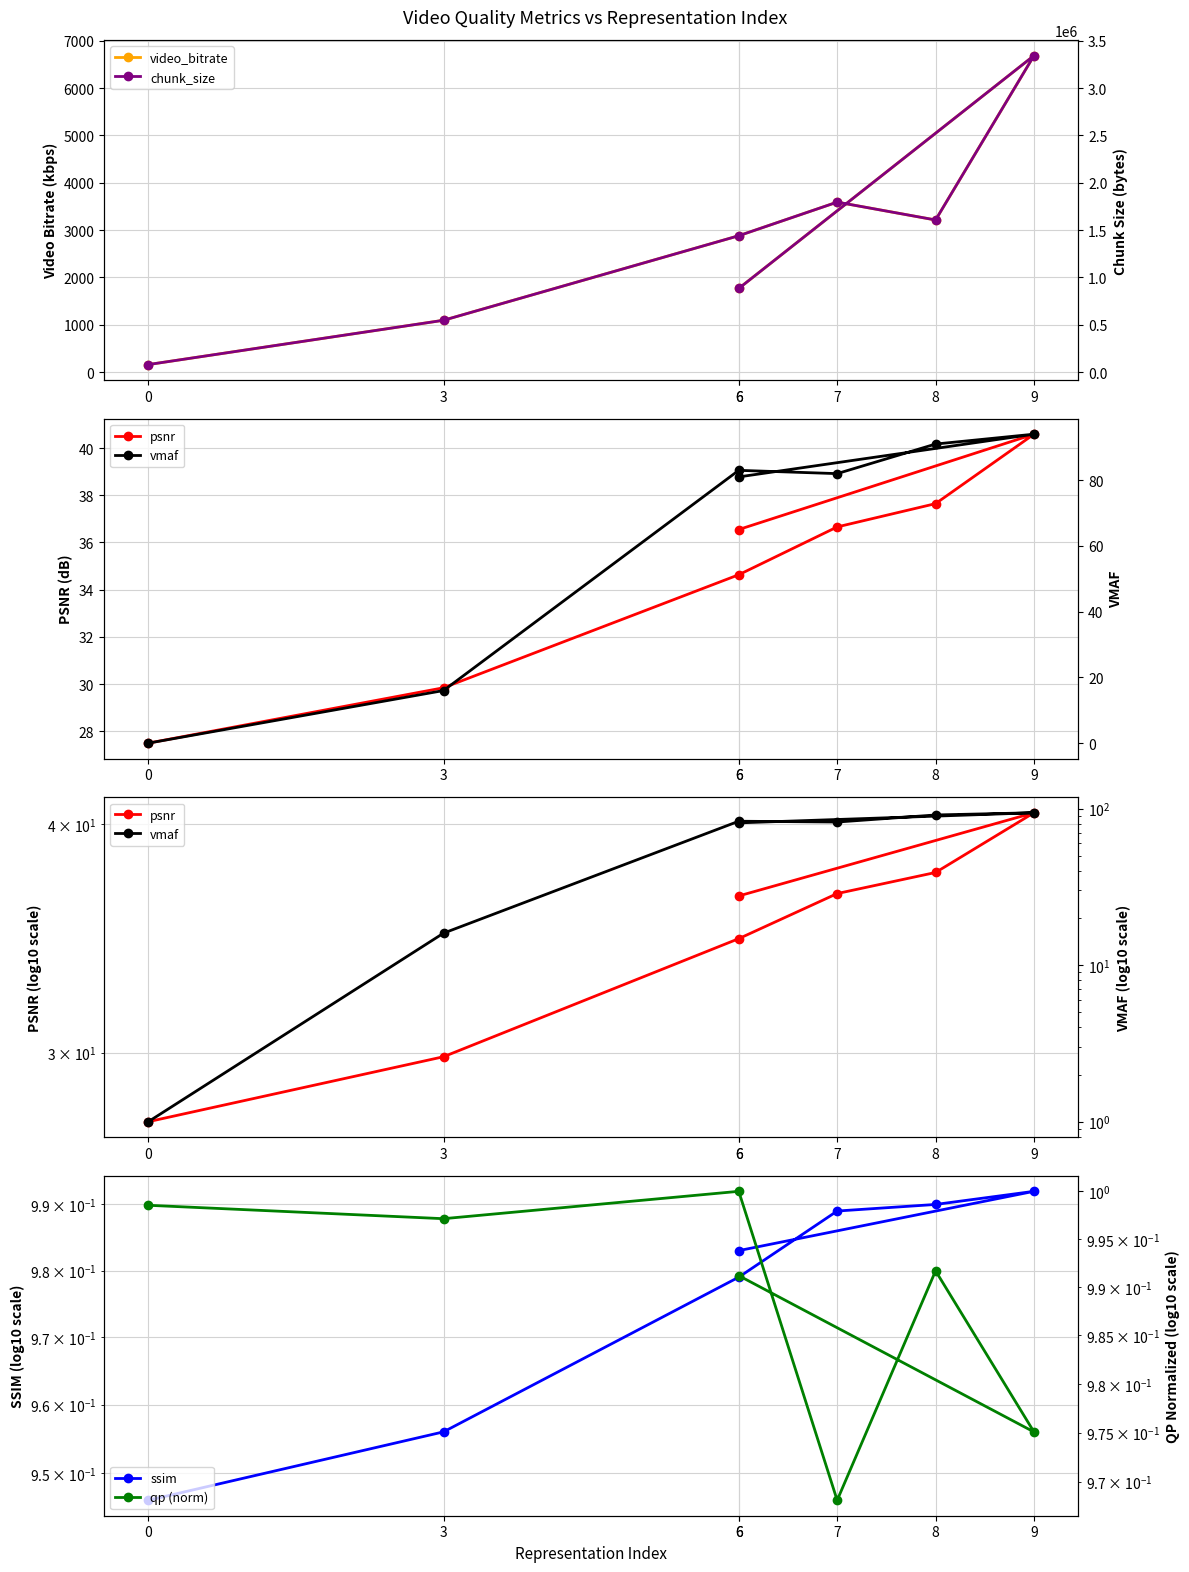

Read the chunk_size value at 0.

79648.0